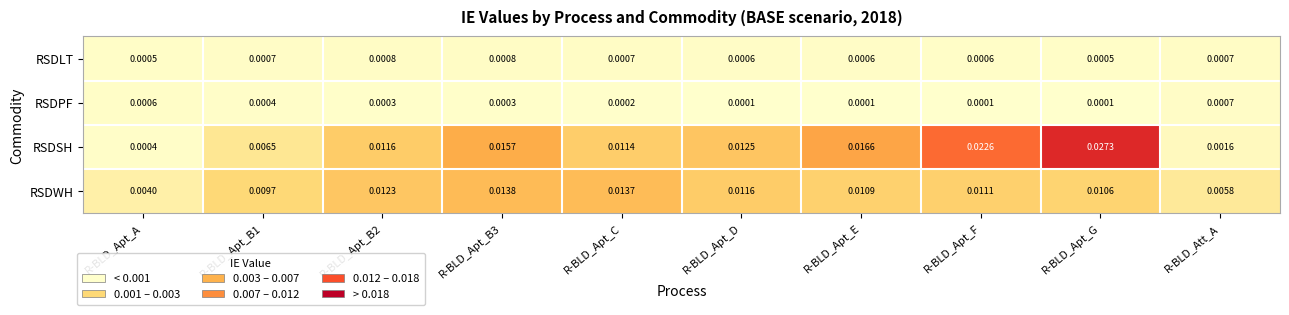

Which category has the highest value across all series?

R-BLD_Apt_G